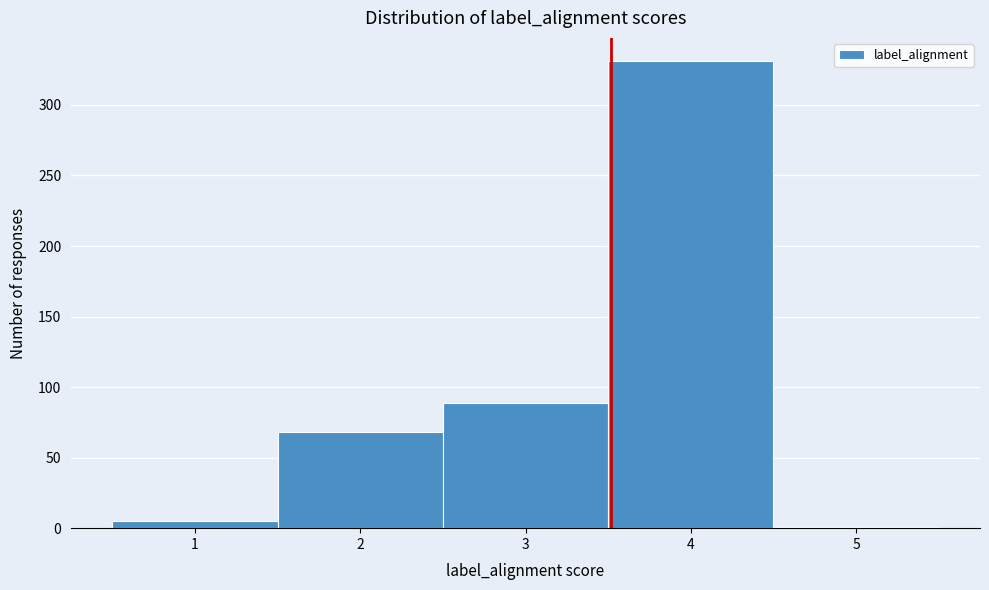

Over which range of the x-axis is the bar tallest?

3.5 to 4.5